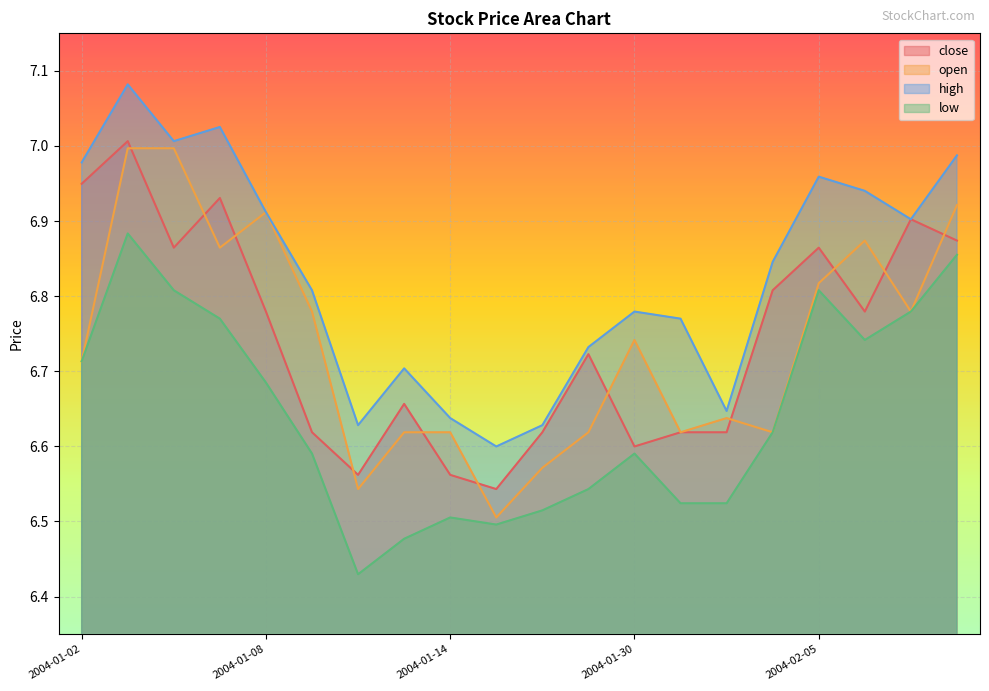

What position from the right is 2004-02-04?

5